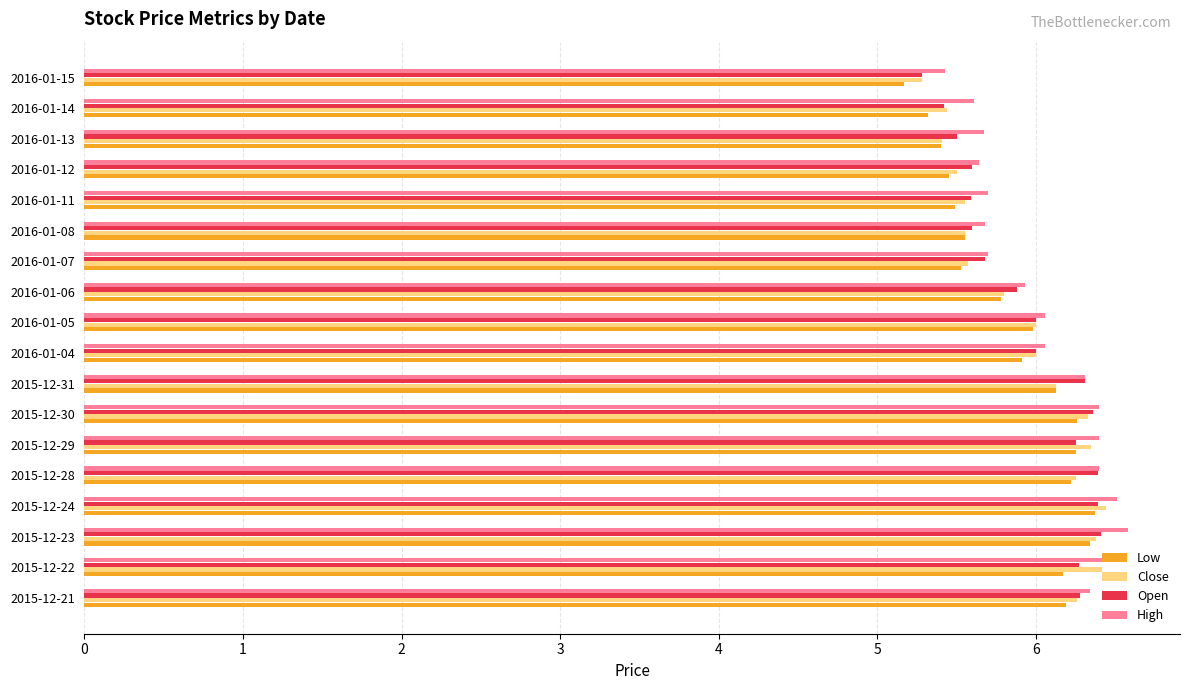

What is the average value of the High series?

6.0